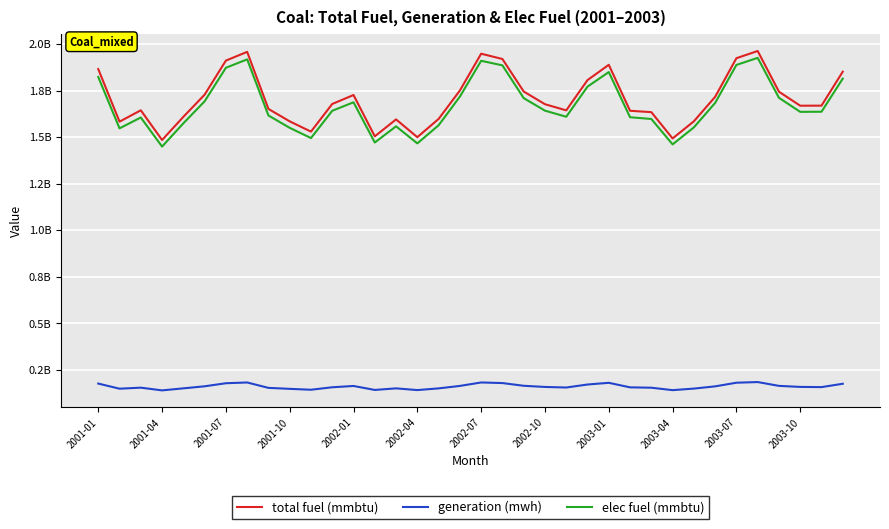

List the labels in order of generation (mwh) value, smallest first.

2001-10, 27, 15, 13, 2003-07, 2003-04, 2001-04, 28, 16, 14, 2002-01, 2003-01, 26, 2001-07, 22, 25, 2003-10, 34, 21, 33, 29, 2002-04, 12, 17, 32, 20, 23, 35, 2001-01, 2002-07, 19, 24, 30, 2002-10, 18, 31